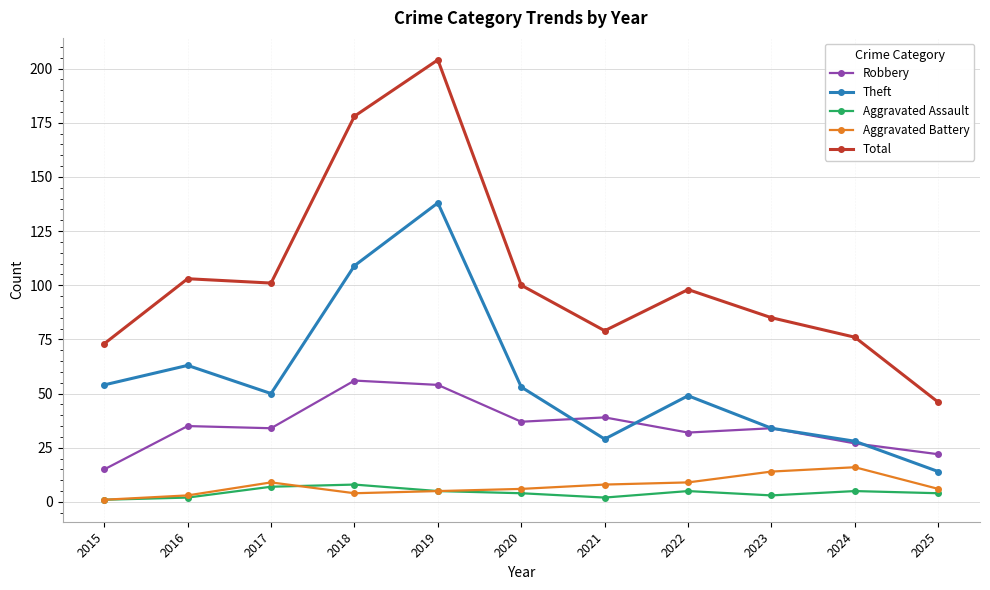

At which label does Aggravated Battery first exceed 6?

2017